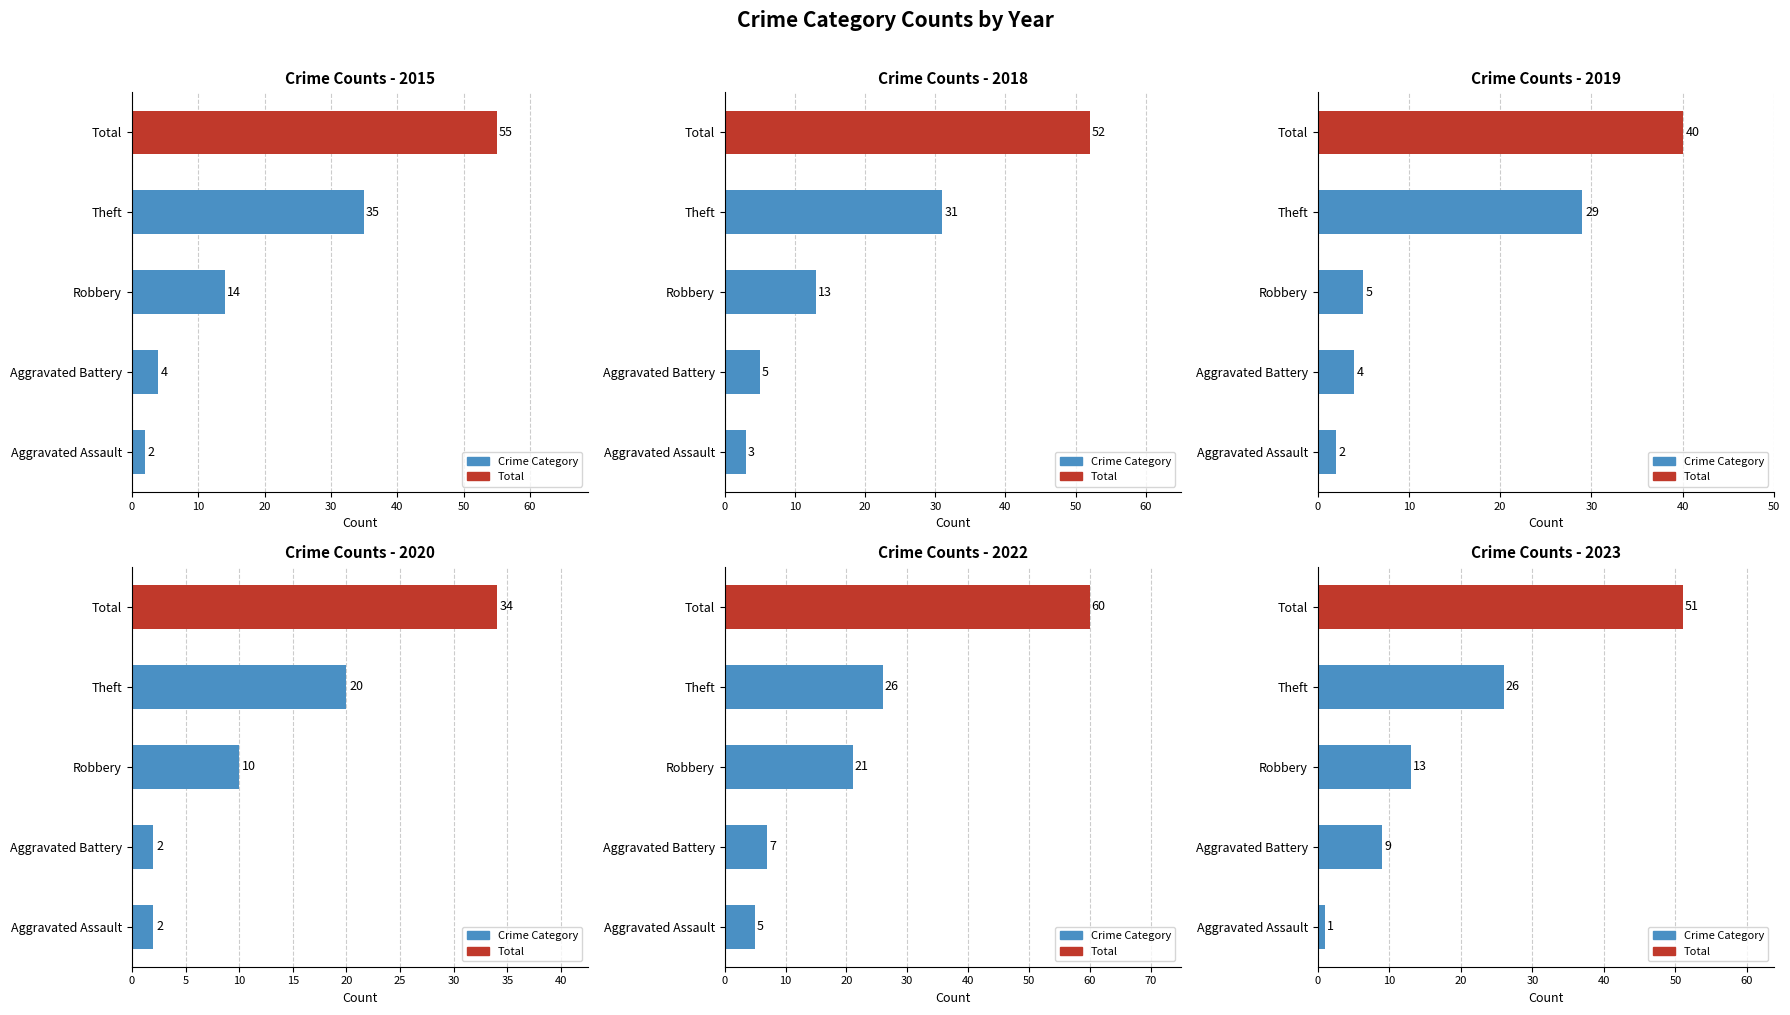

List the series in order of their peak value, highest first.

2022, 2015, 2018, 2023, 2019, 2020